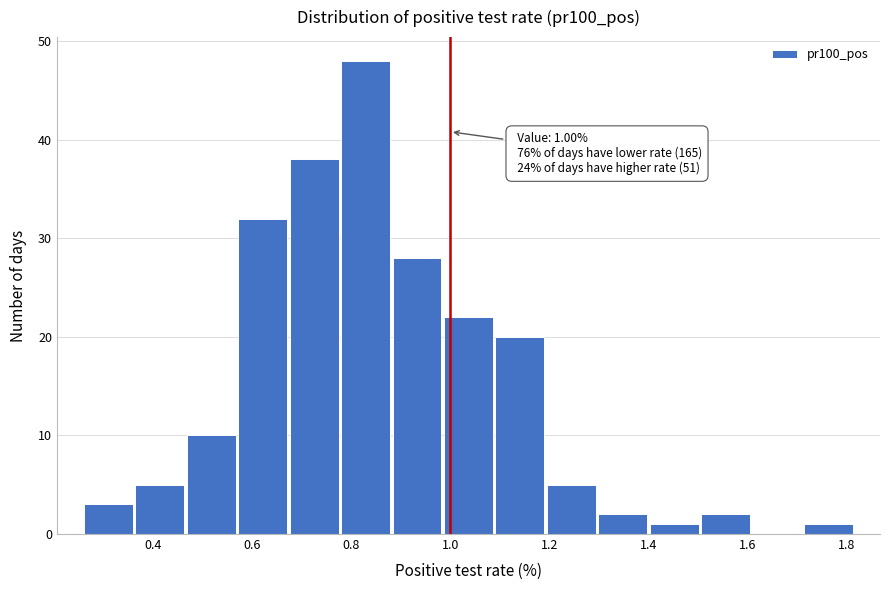

Over which range of the x-axis is the bar tallest?

0.78 to 0.88